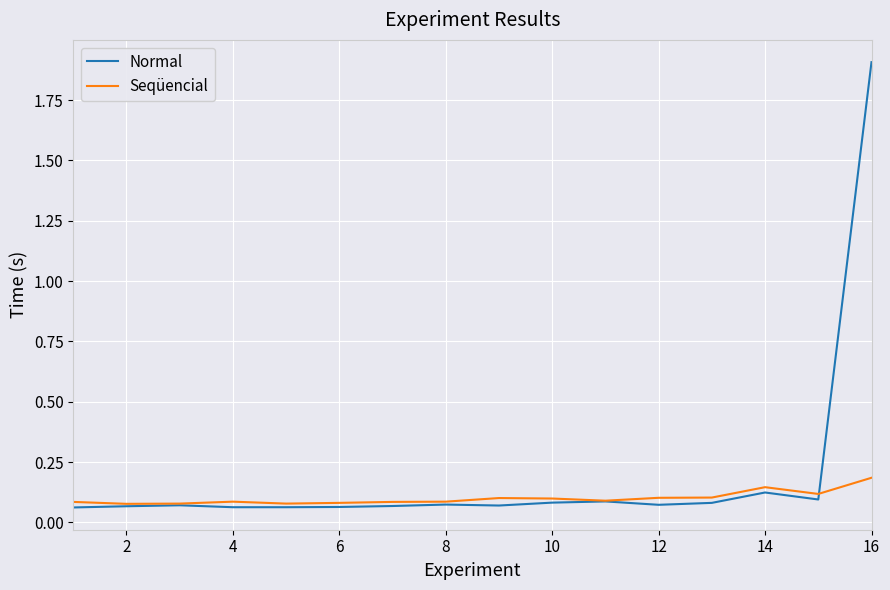

Rank the series by their average value, from highest to lowest.

Normal, Seqüencial